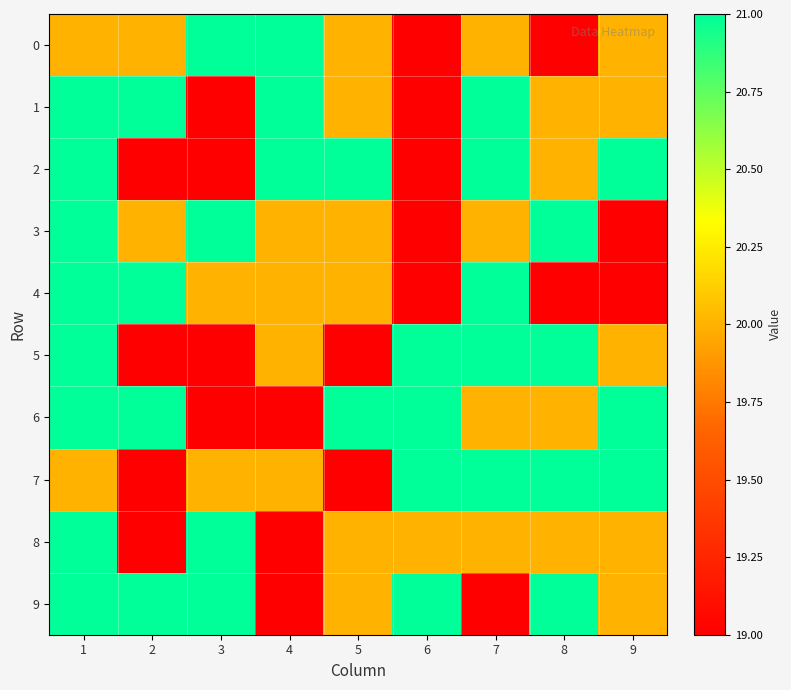

Count the number of categories in the chart.

9